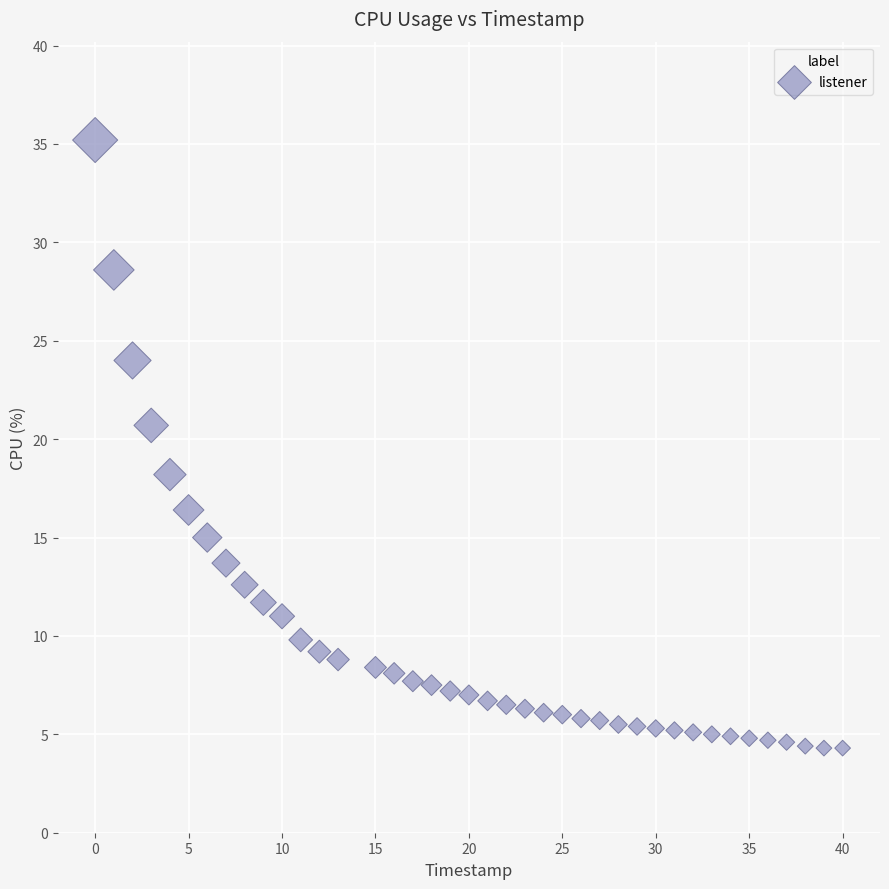

What is the range of Y values (max minus min)?

30.9